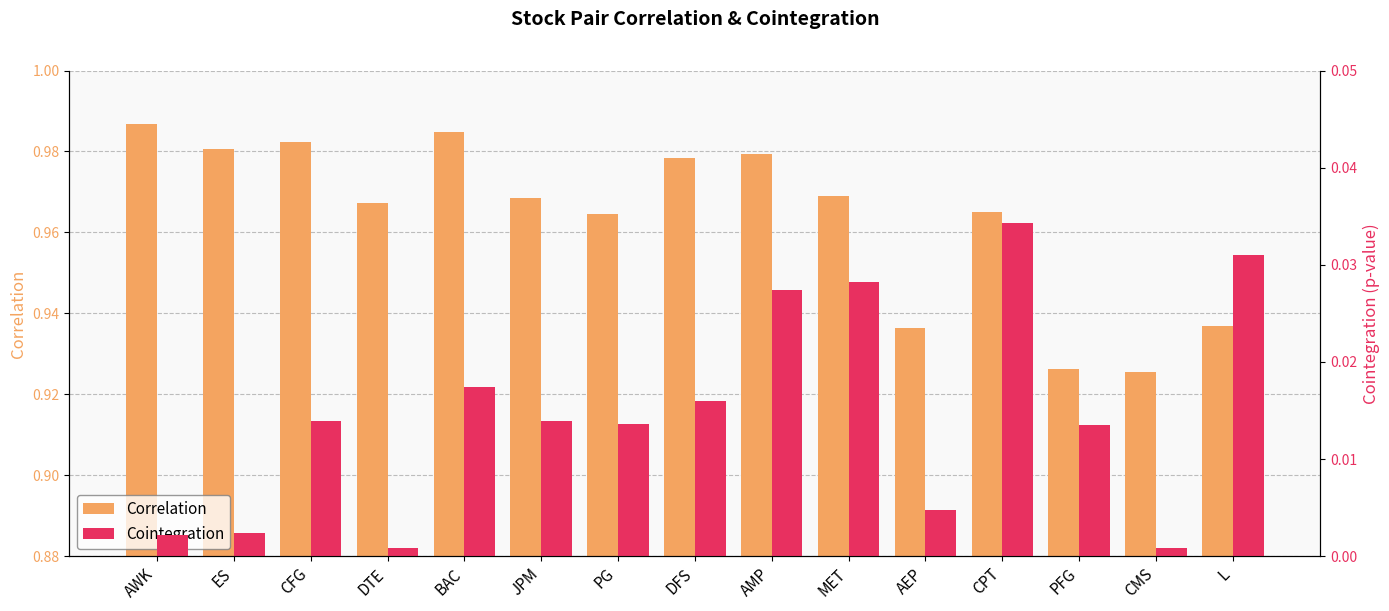

What position from the right is MET?

6